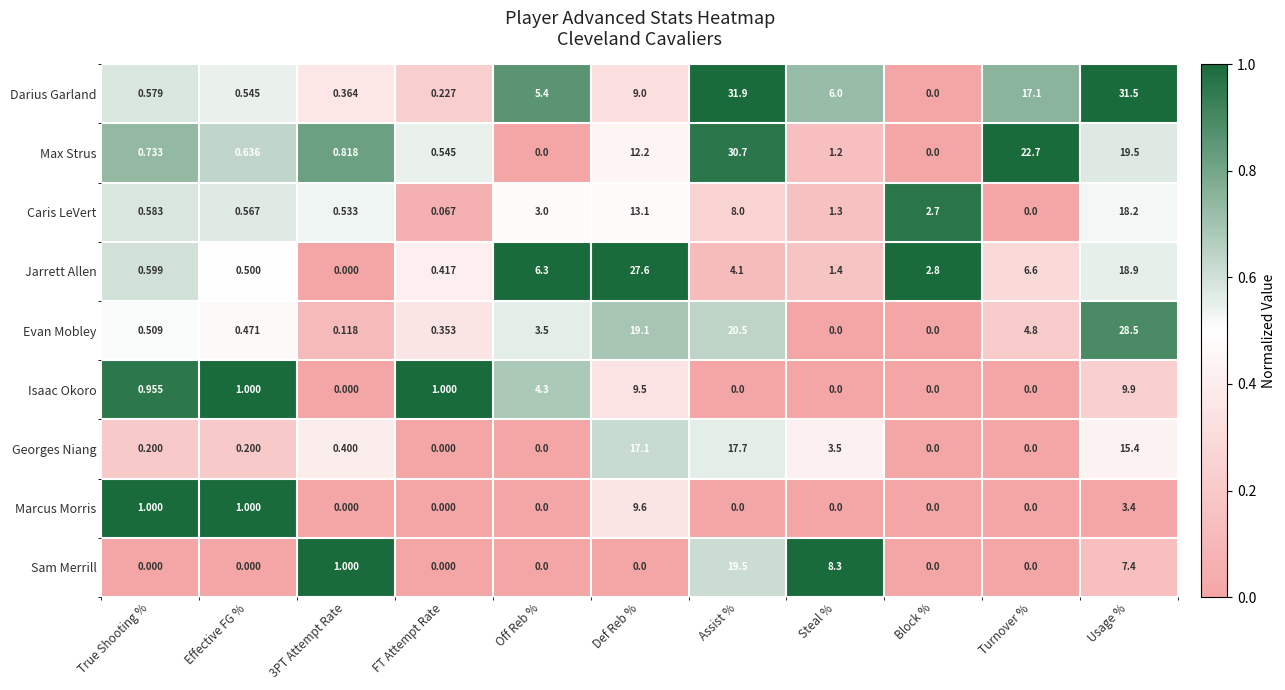

Where is Max Strus nearest to the value 15?

Def Reb %